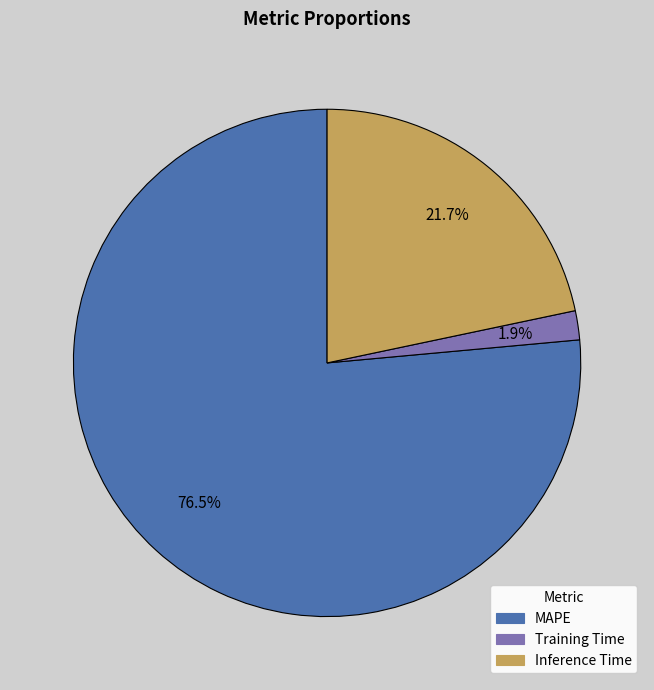

Count the number of slices in the pie.

3